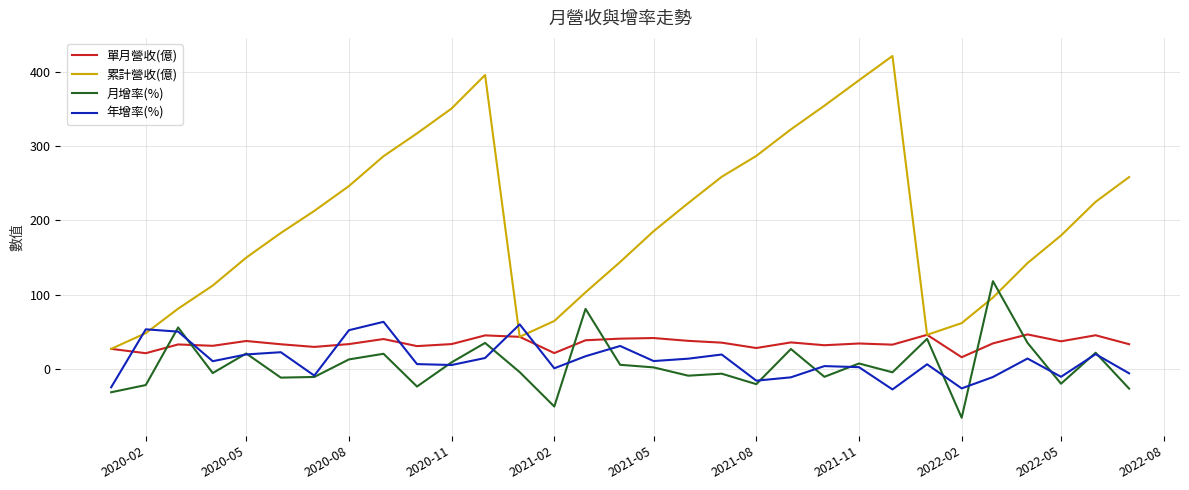

How many lines are shown in the chart?

4